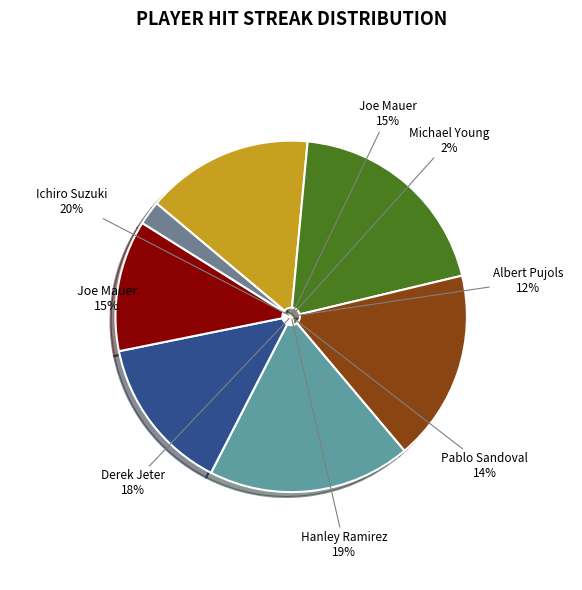

Rank the categories by value from highest to lowest.

Ichiro Suzuki, Hanley Ramirez, Derek Jeter, Joe Mauer, Pablo Sandoval, Albert Pujols, Michael Young